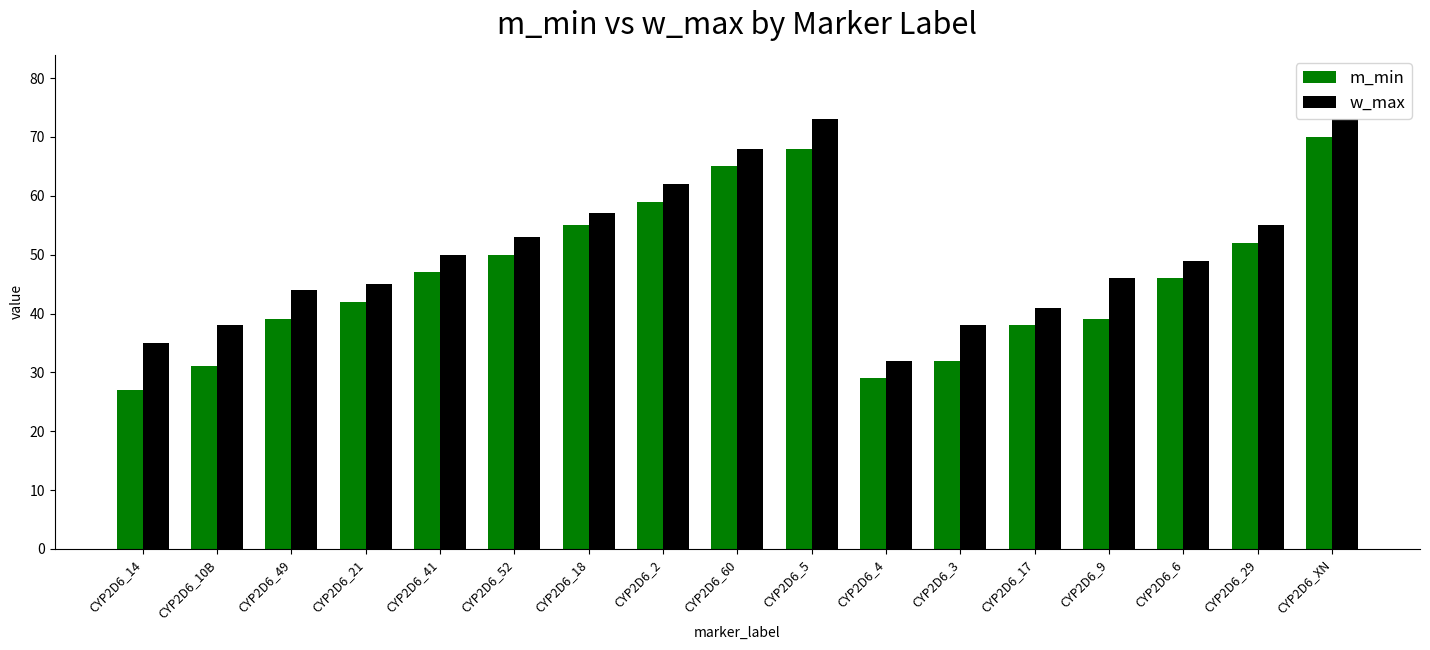

Is the value of w_max at CYP2D6_49 greater than the value of m_min at CYP2D6_XN?

No